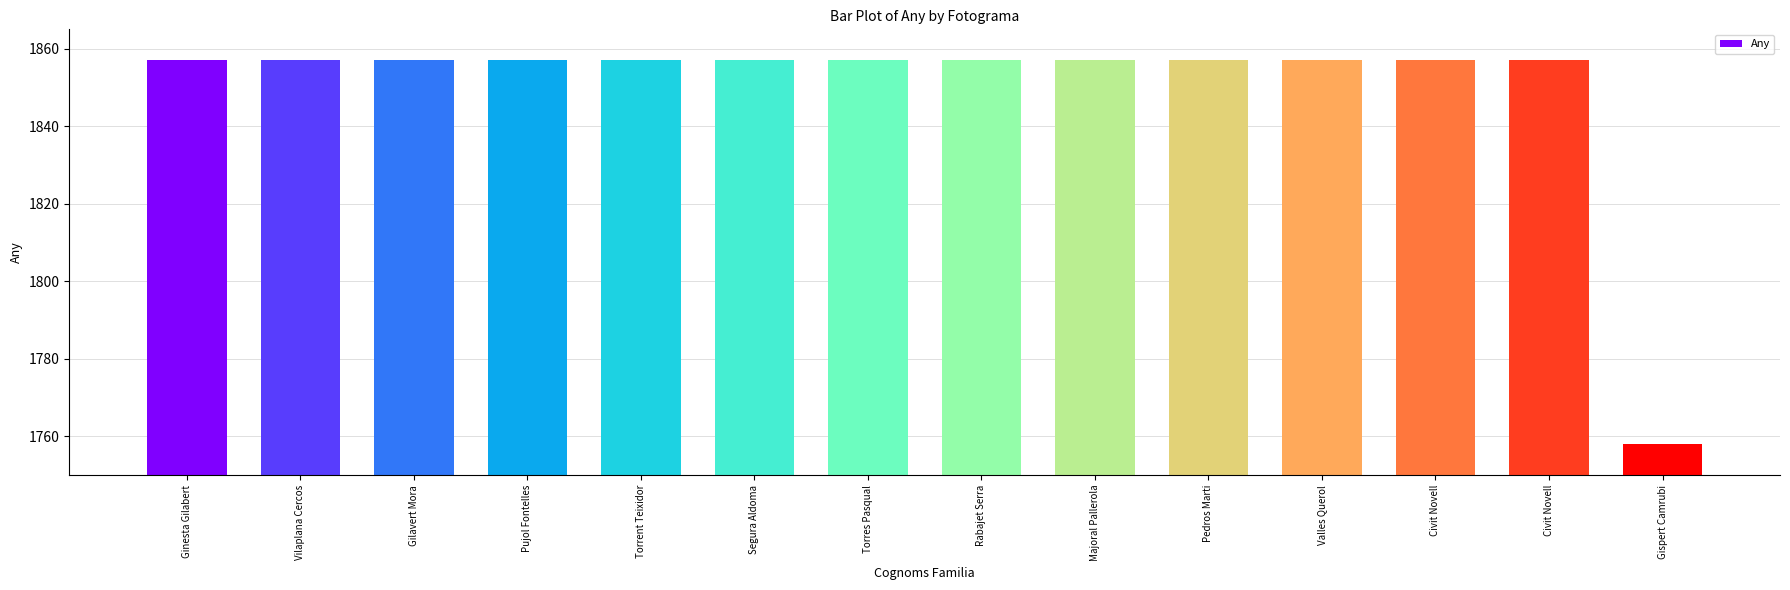

The chart shows a value of 630 at Pedros Marti. True or false?

False